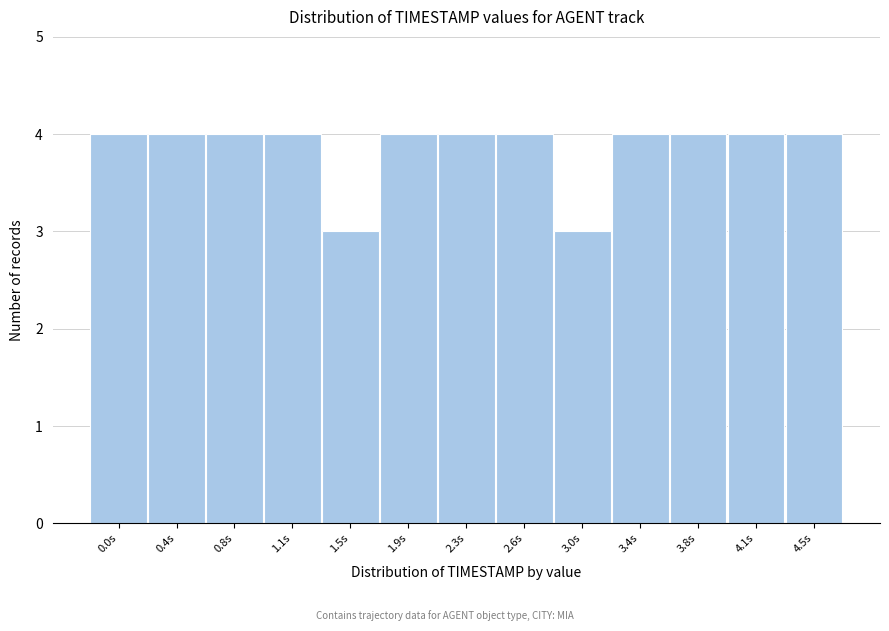

Reading left to right, transcribe all the data shown in this chart.

4	4	4	4	3	4	4	4	3	4	4	4	4